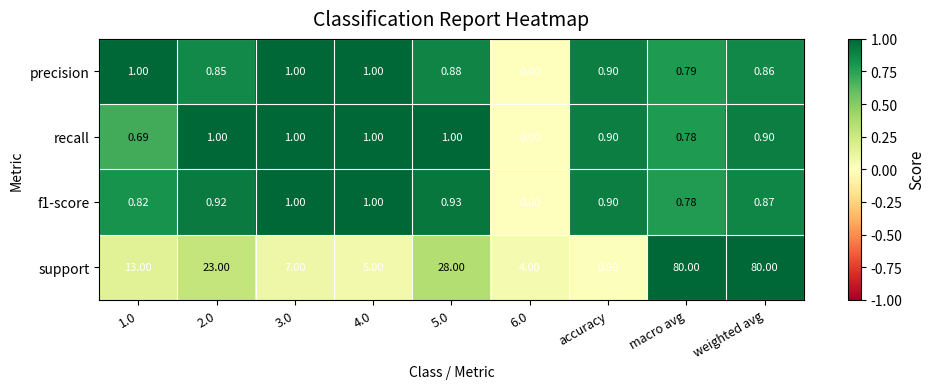

Which series has the largest total across all categories?

support